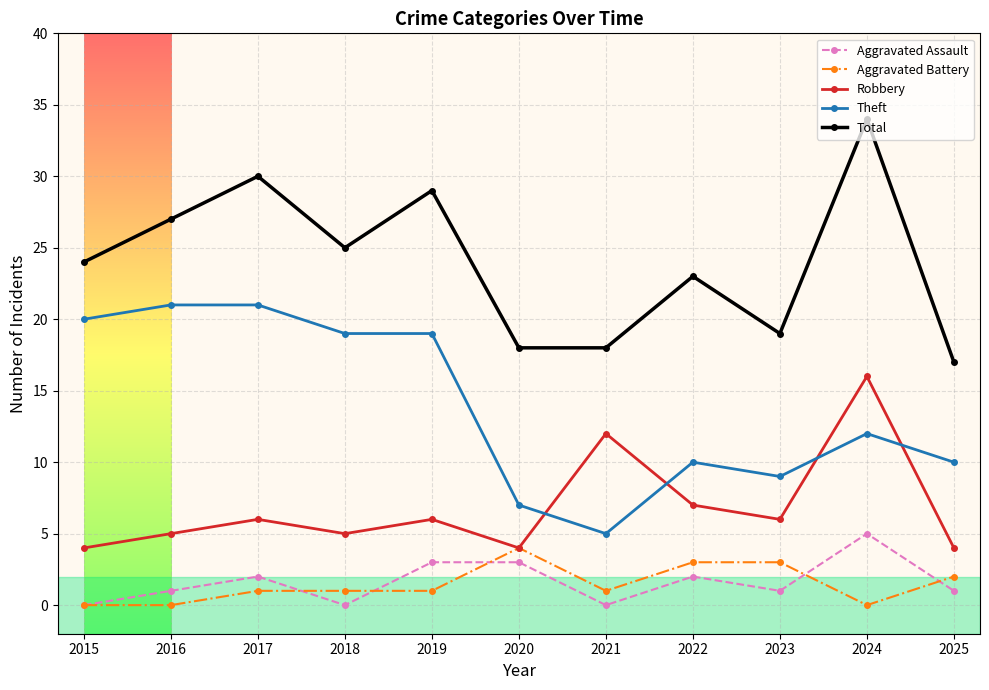

What is the total value across all series at 2015?

48